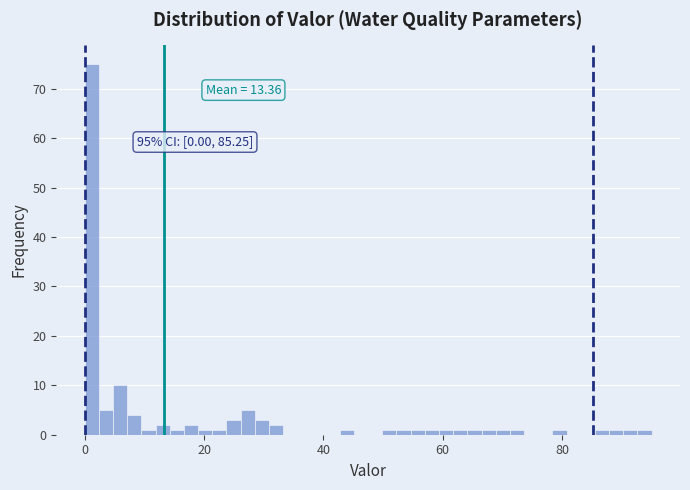

Around what value on the x-axis is the tallest bar? Give the approximate position of its centre, as read against the axis.

2